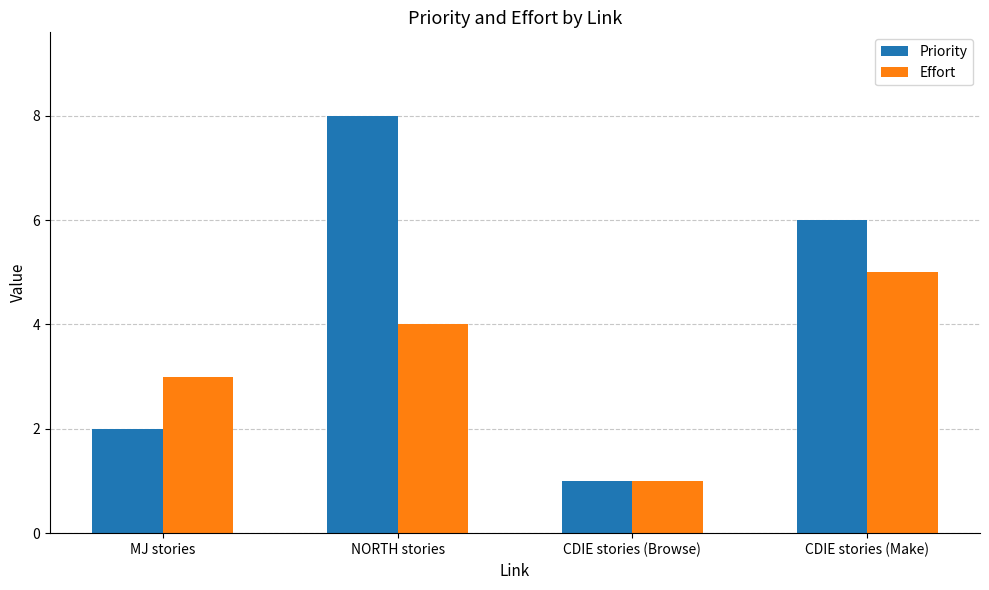

What position from the left is CDIE stories (Browse)?

3